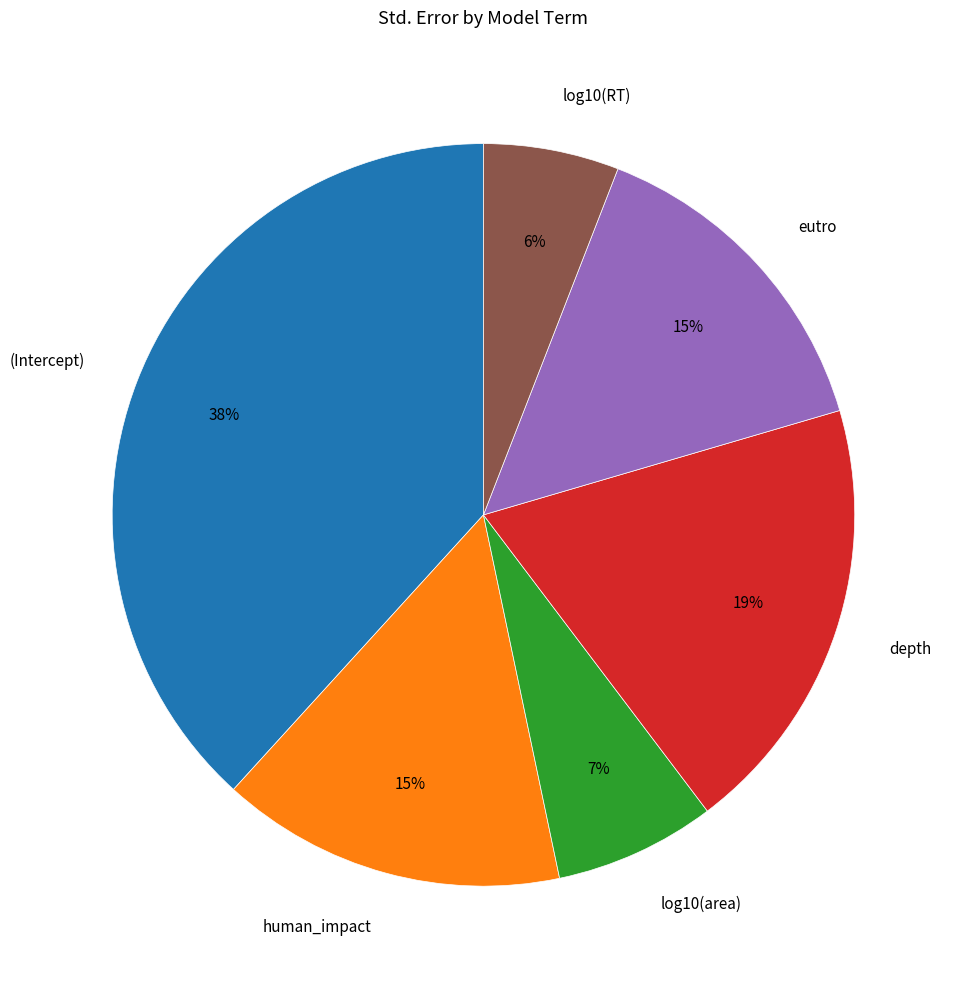

To the nearest percent, what is the difference between the largest and smallest slice percentages?

32%